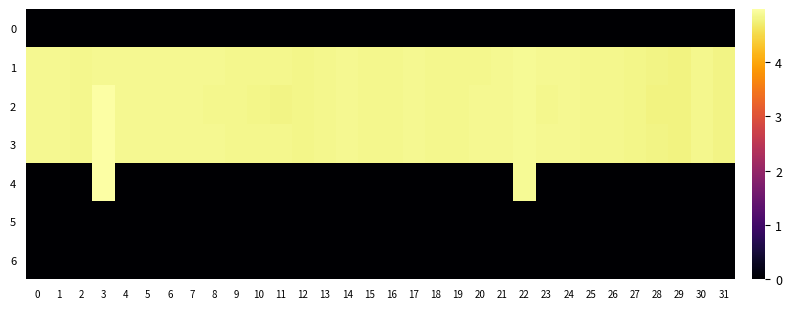

At which category is the sum across all series the highest?

3